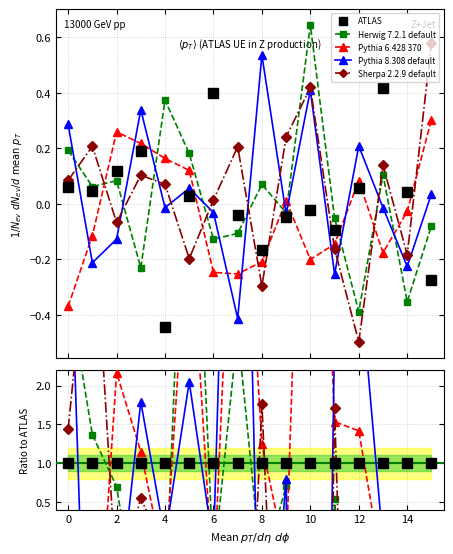

True or false: Pythia 8.308 default has more than 1 interior local peaks.

True